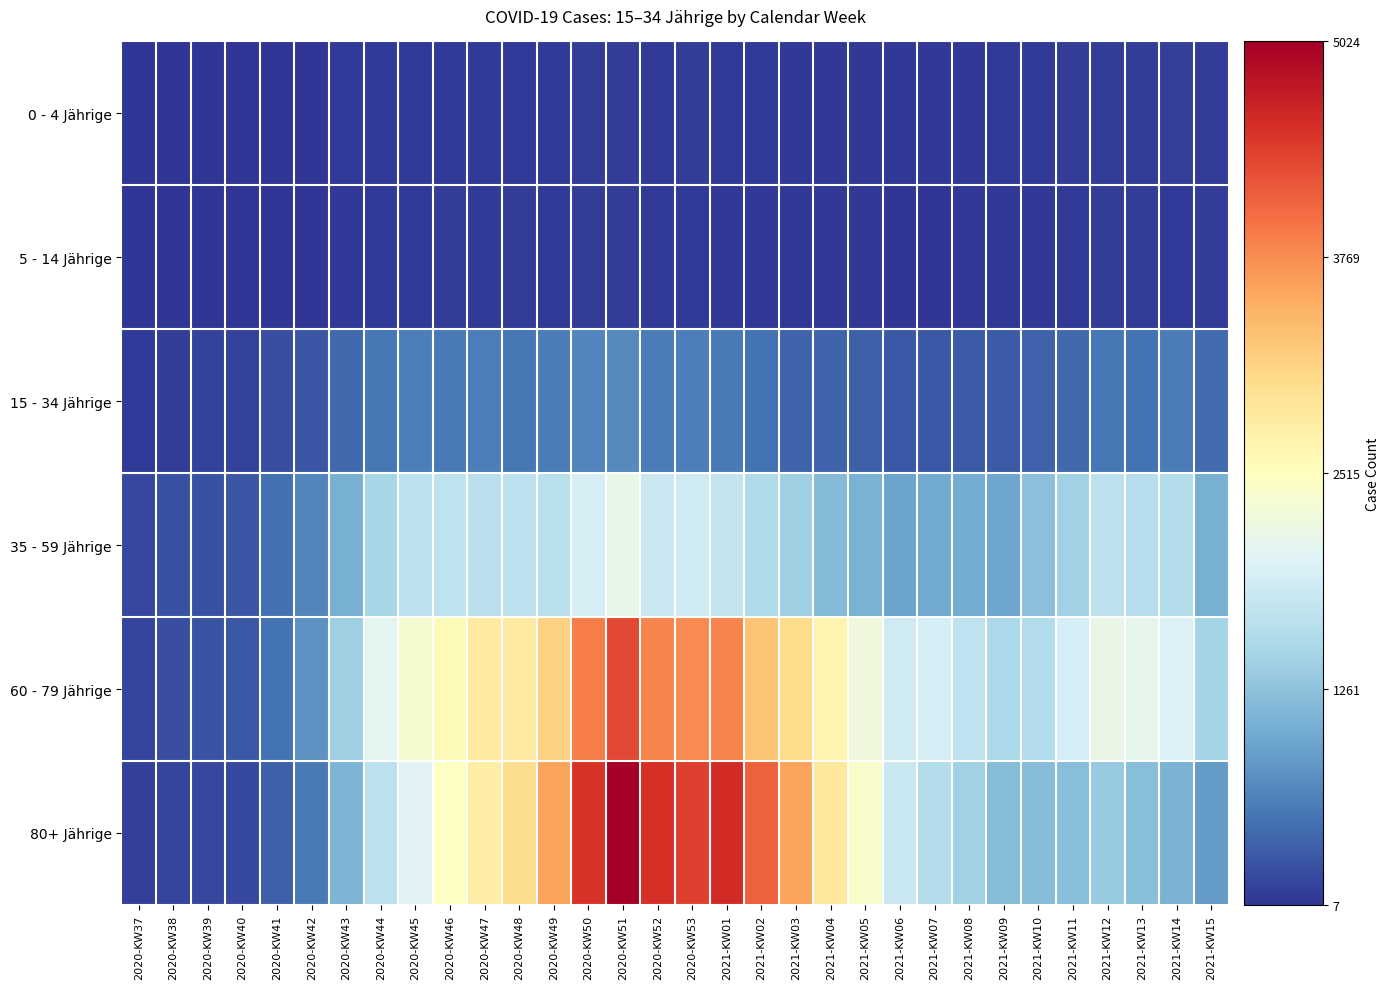

Reading left to right, extract all data points from this chart.

0 - 4 Jährige: 2020-KW37=12	2020-KW38=8	2020-KW39=9	2020-KW40=15	2020-KW41=21	2020-KW42=24	2020-KW43=50	2020-KW44=64	2020-KW45=65	2020-KW46=64	2020-KW47=54	2020-KW48=63	2020-KW49=58	2020-KW50=70	2020-KW51=78	2020-KW52=53	2020-KW53=74	2021-KW01=64	2021-KW02=58	2021-KW03=39	2021-KW04=33	2021-KW05=42	2021-KW06=38	2021-KW07=35	2021-KW08=43	2021-KW09=49	2021-KW10=50	2021-KW11=74	2021-KW12=74	2021-KW13=81	2021-KW14=86	2021-KW15=69
5 - 14 Jährige: 2020-KW37=12	2020-KW38=10	2020-KW39=7	2020-KW40=9	2020-KW41=17	2020-KW42=25	2020-KW43=30	2020-KW44=49	2020-KW45=58	2020-KW46=68	2020-KW47=54	2020-KW48=68	2020-KW49=58	2020-KW50=66	2020-KW51=83	2020-KW52=49	2020-KW53=51	2021-KW01=32	2021-KW02=46	2021-KW03=36	2021-KW04=30	2021-KW05=37	2021-KW06=23	2021-KW07=22	2021-KW08=31	2021-KW09=28	2021-KW10=37	2021-KW11=65	2021-KW12=74	2021-KW13=84	2021-KW14=59	2021-KW15=69
15 - 34 Jährige: 2020-KW37=50	2020-KW38=77	2020-KW39=112	2020-KW40=115	2020-KW41=206	2020-KW42=262	2020-KW43=428	2020-KW44=541	2020-KW45=601	2020-KW46=569	2020-KW47=598	2020-KW48=555	2020-KW49=591	2020-KW50=667	2020-KW51=694	2020-KW52=593	2020-KW53=602	2021-KW01=563	2021-KW02=506	2021-KW03=385	2021-KW04=388	2021-KW05=344	2021-KW06=283	2021-KW07=299	2021-KW08=302	2021-KW09=314	2021-KW10=374	2021-KW11=430	2021-KW12=546	2021-KW13=504	2021-KW14=587	2021-KW15=455
35 - 59 Jährige: 2020-KW37=156	2020-KW38=235	2020-KW39=237	2020-KW40=274	2020-KW41=488	2020-KW42=672	2020-KW43=1051	2020-KW44=1490	2020-KW45=1680	2020-KW46=1707	2020-KW47=1655	2020-KW48=1675	2020-KW49=1651	2020-KW50=1940	2020-KW51=2147	2020-KW52=1827	2020-KW53=1863	2021-KW01=1748	2021-KW02=1542	2021-KW03=1409	2021-KW04=1174	2021-KW05=1078	2021-KW06=933	2021-KW07=989	2021-KW08=1014	2021-KW09=964	2021-KW10=1241	2021-KW11=1429	2021-KW12=1674	2021-KW13=1617	2021-KW14=1607	2021-KW15=1048
60 - 79 Jährige: 2020-KW37=138	2020-KW38=206	2020-KW39=253	2020-KW40=287	2020-KW41=502	2020-KW42=780	2020-KW43=1412	2020-KW44=2076	2020-KW45=2378	2020-KW46=2559	2020-KW47=2838	2020-KW48=2844	2020-KW49=3144	2020-KW50=3899	2020-KW51=4311	2020-KW52=3838	2020-KW53=3780	2021-KW01=3847	2021-KW02=3283	2021-KW03=3048	2021-KW04=2678	2021-KW05=2243	2021-KW06=1857	2021-KW07=1914	2021-KW08=1704	2021-KW09=1520	2021-KW10=1591	2021-KW11=1927	2021-KW12=2179	2021-KW13=2111	2021-KW14=1987	2021-KW15=1465
80+ Jährige: 2020-KW37=96	2020-KW38=138	2020-KW39=153	2020-KW40=175	2020-KW41=351	2020-KW42=559	2020-KW43=1123	2020-KW44=1682	2020-KW45=2044	2020-KW46=2492	2020-KW47=2806	2020-KW48=3040	2020-KW49=3574	2020-KW50=4490	2020-KW51=5024	2020-KW52=4526	2020-KW53=4391	2021-KW01=4555	2021-KW02=4108	2021-KW03=3581	2021-KW04=2876	2021-KW05=2406	2021-KW06=1808	2021-KW07=1608	2021-KW08=1425	2021-KW09=1183	2021-KW10=1199	2021-KW11=1208	2021-KW12=1358	2021-KW13=1213	2021-KW14=1095	2021-KW15=852